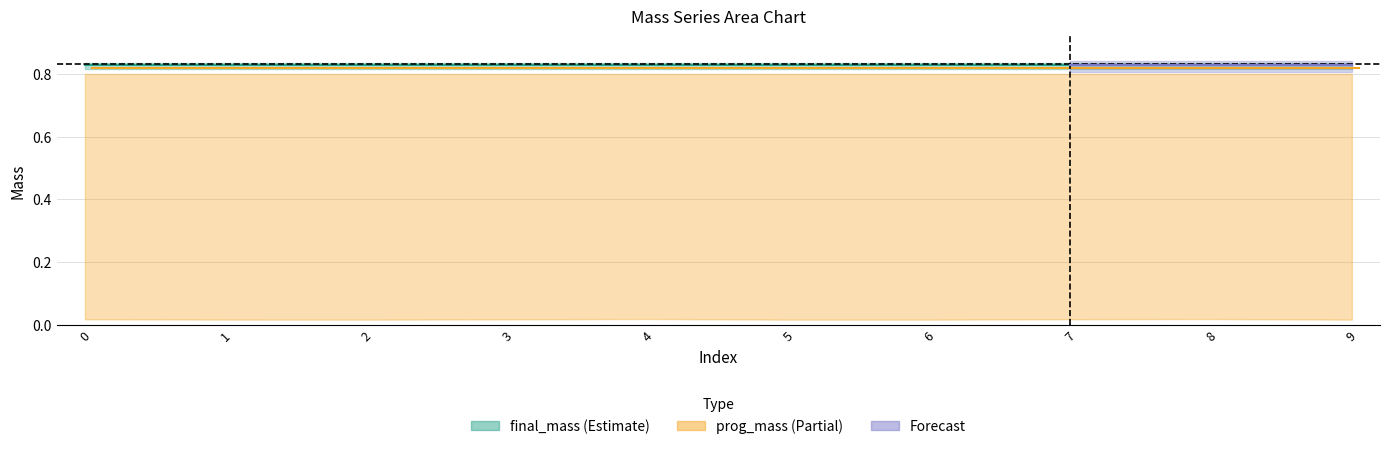

At how many categories does at least one series exceed 0?

10